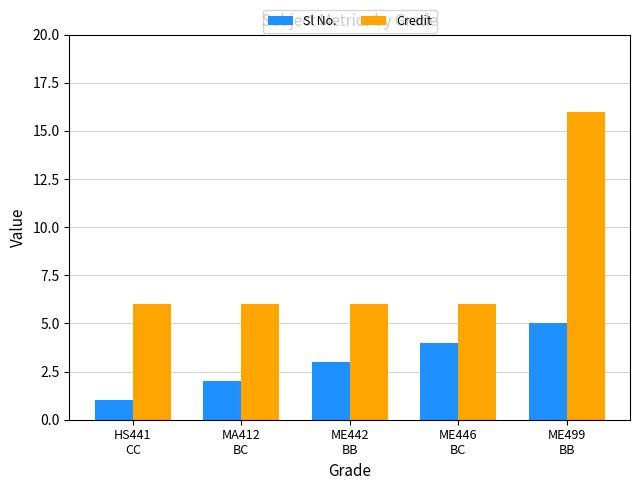

How many distinct data groups are displayed?

2